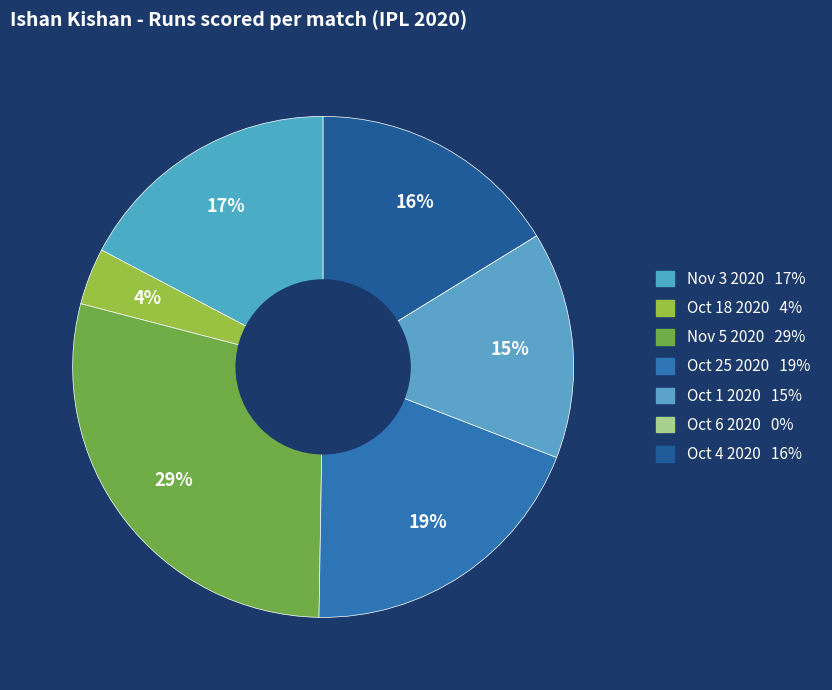

Count the number of slices in the pie.

7